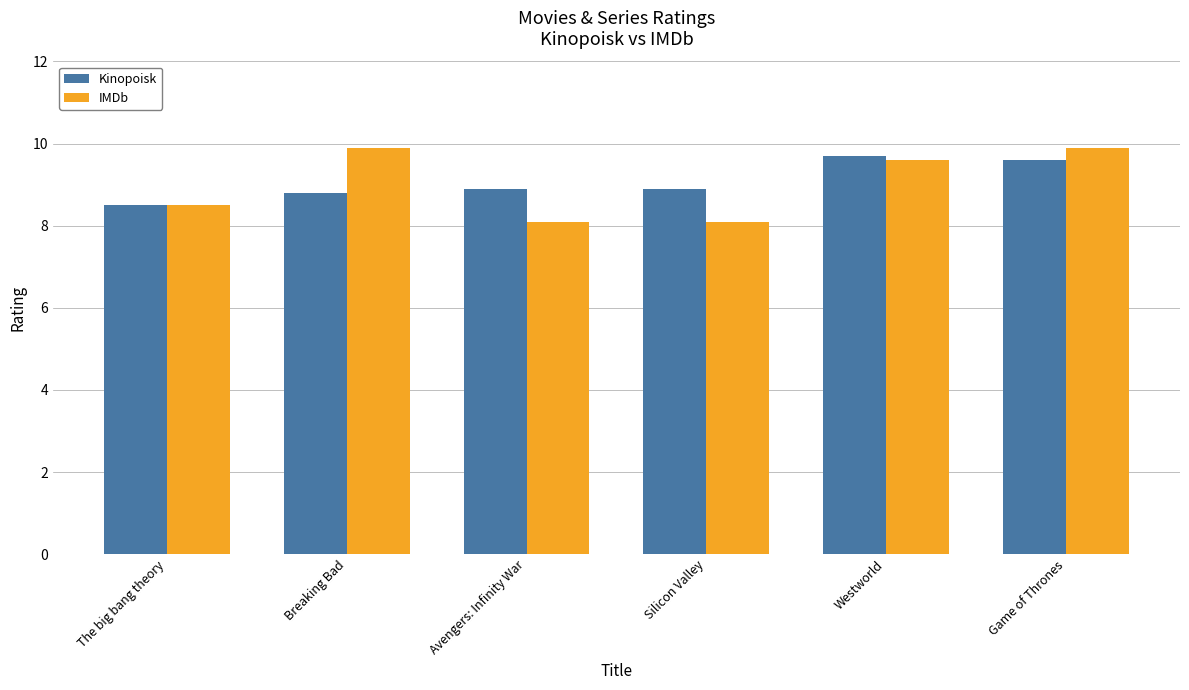

What is the sum of the IMDb values at Westworld and Breaking Bad?

19.5